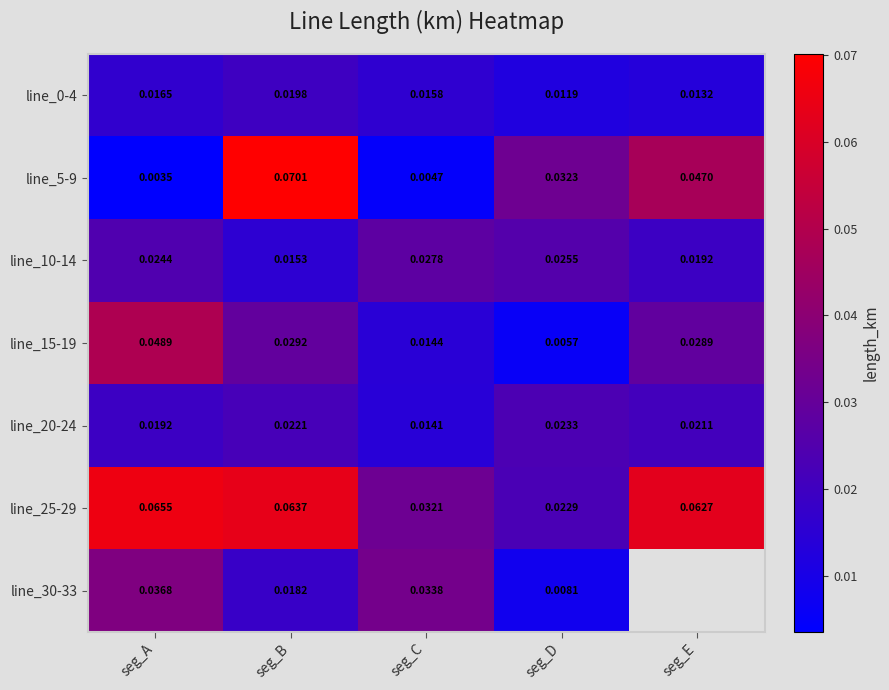

Which series changed the most between seg_A and seg_D?

line_15-19